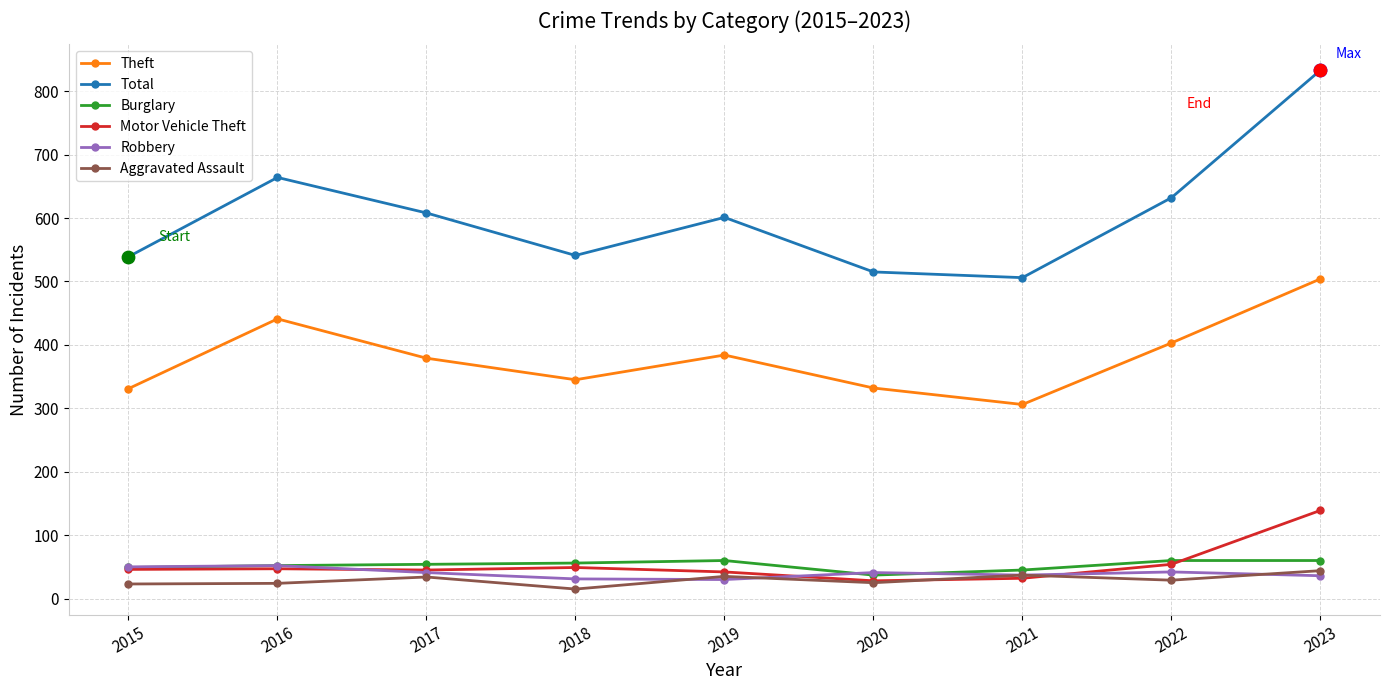

Which series has the largest total across all categories?

Total